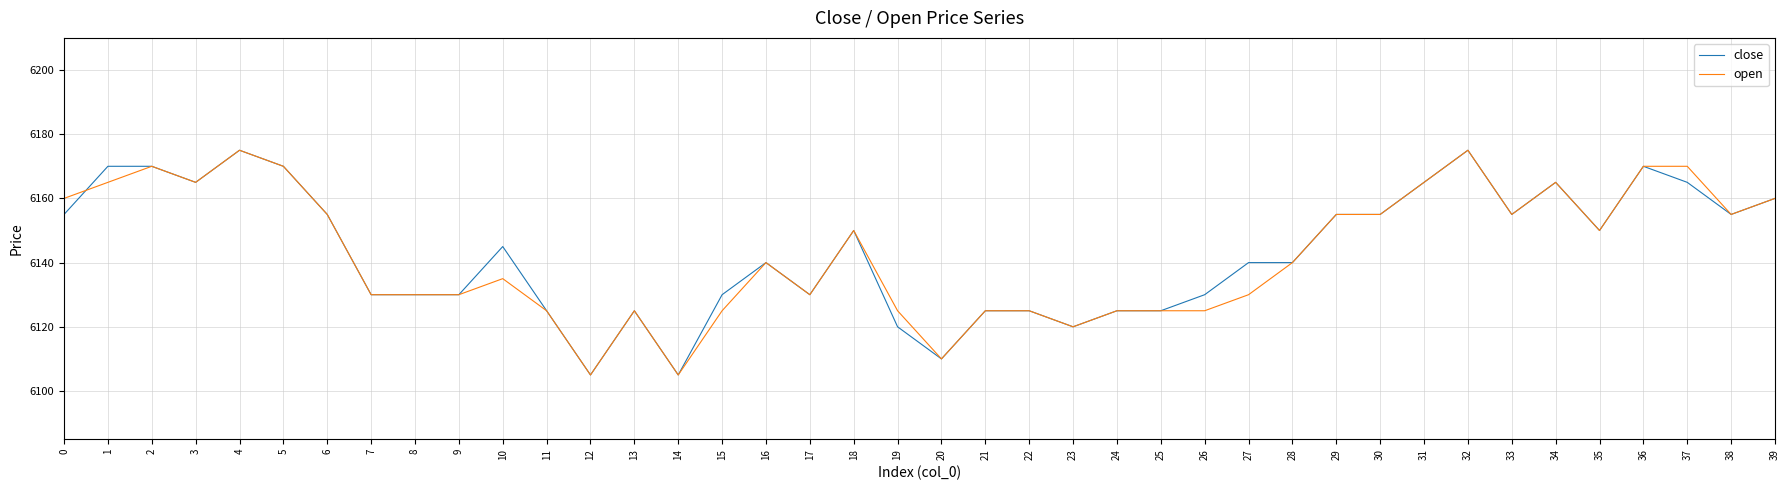

Reading left to right, list all the values displayed in this chart.

close: 0=6155	1=6170	2=6170	3=6165	4=6175	5=6170	6=6155	7=6130	8=6130	9=6130	10=6145	11=6125	12=6105	13=6125	14=6105	15=6130	16=6140	17=6130	18=6150	19=6120	20=6110	21=6125	22=6125	23=6120	24=6125	25=6125	26=6130	27=6140	28=6140	29=6155	30=6155	31=6165	32=6175	33=6155	34=6165	35=6150	36=6170	37=6165	38=6155	39=6160
open: 0=6160	1=6165	2=6170	3=6165	4=6175	5=6170	6=6155	7=6130	8=6130	9=6130	10=6135	11=6125	12=6105	13=6125	14=6105	15=6125	16=6140	17=6130	18=6150	19=6125	20=6110	21=6125	22=6125	23=6120	24=6125	25=6125	26=6125	27=6130	28=6140	29=6155	30=6155	31=6165	32=6175	33=6155	34=6165	35=6150	36=6170	37=6170	38=6155	39=6160